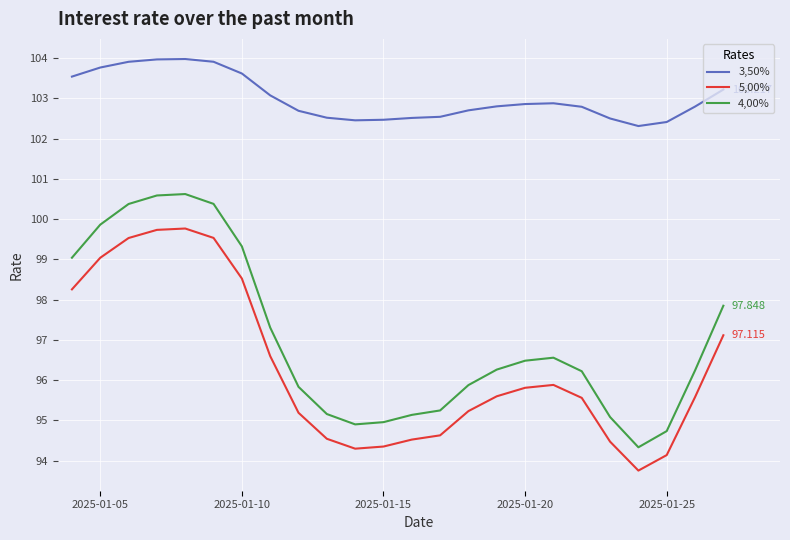

True or false: 3,50% and 4,00% intersect in this chart.

False